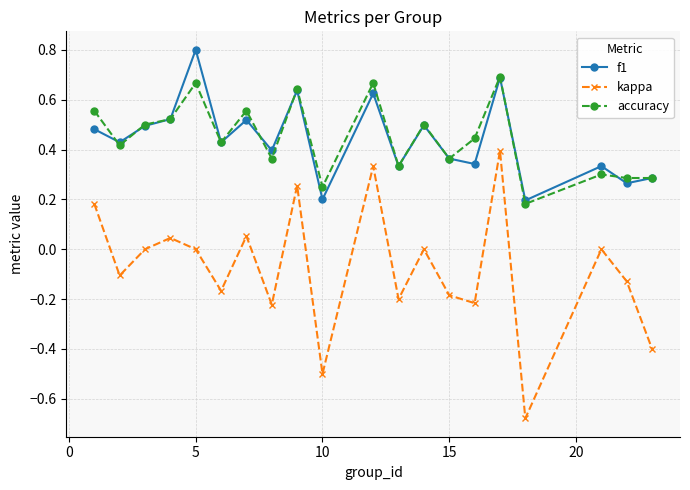

Which series has the widest spread of values?

kappa